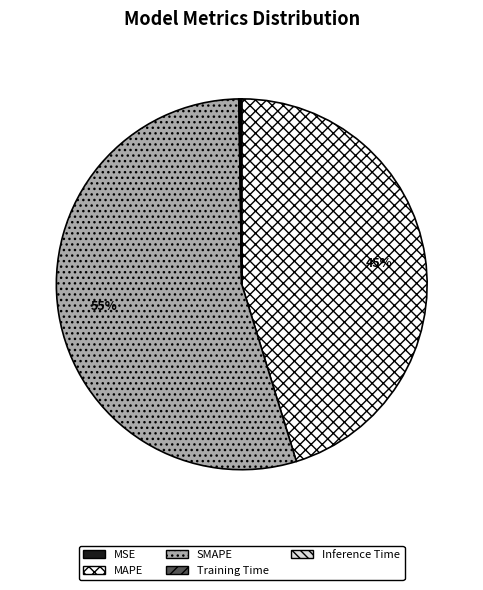

To the nearest percent, what portion does SMAPE represent?

55%